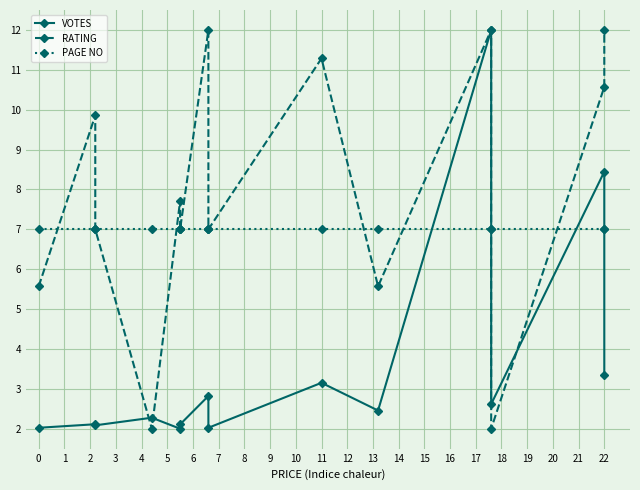

How many lines are shown in the chart?

3